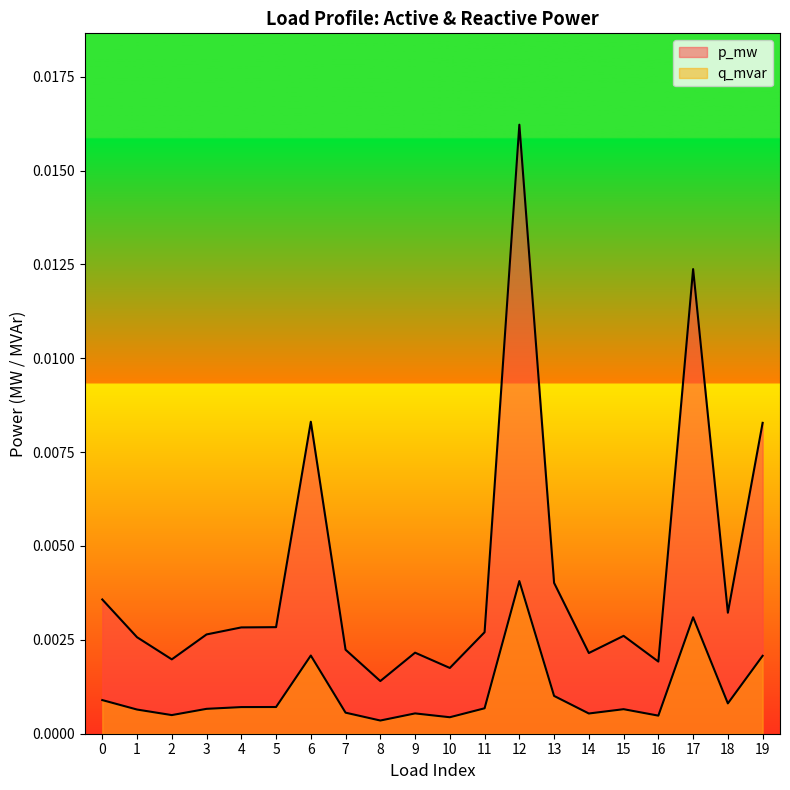

What is the sum of all p_mw values?

0.1